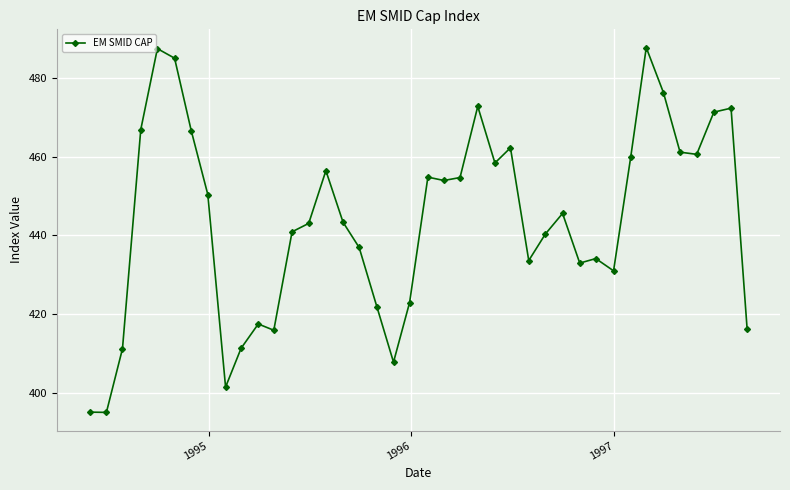

What is the minimum value shown in the chart?

395.2